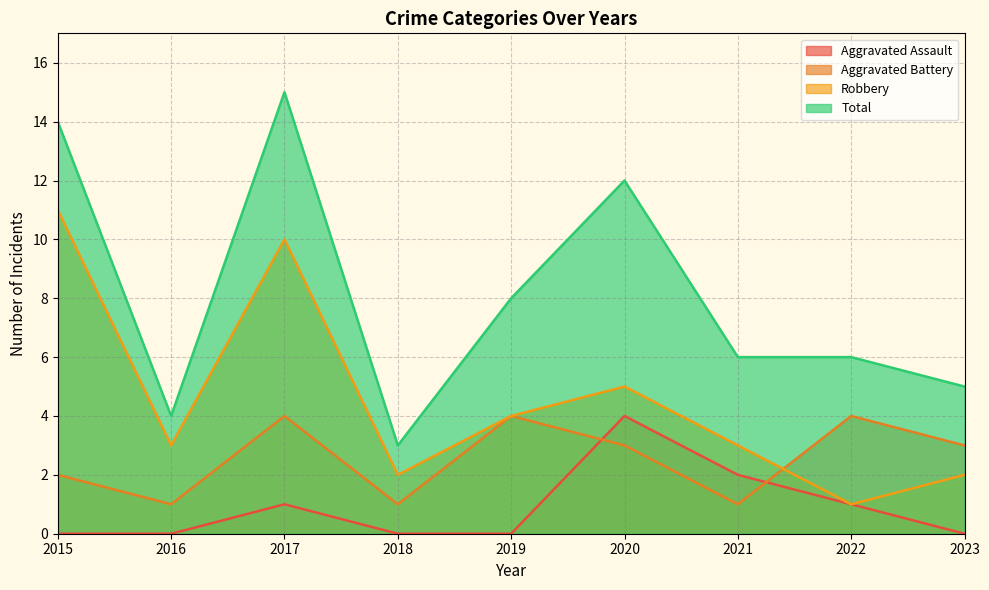

Is the value of Aggravated Battery at 2021 greater than the value of Total at 2023?

No